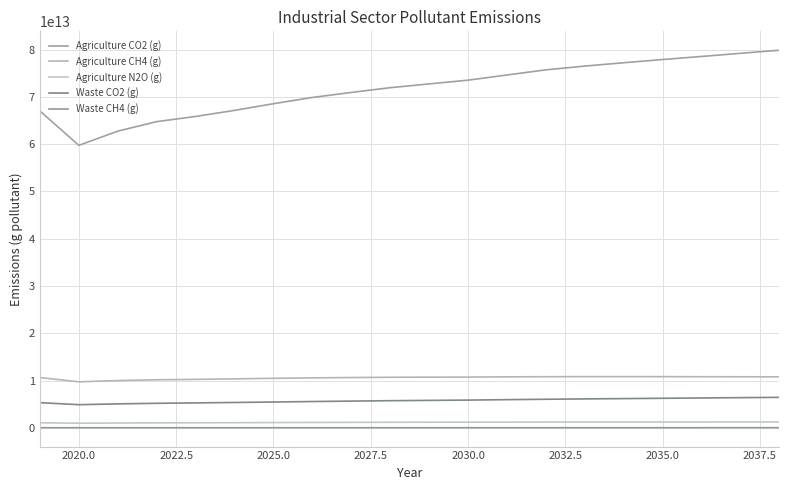

Does the chart display data point markers on the line(s)?

No